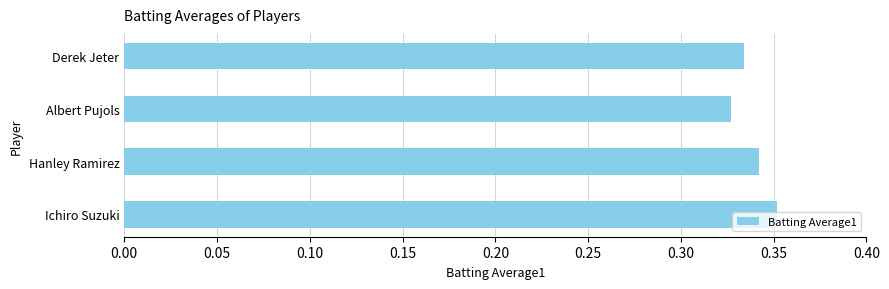

Rank the categories by value from highest to lowest.

Ichiro Suzuki, Hanley Ramirez, Derek Jeter, Albert Pujols